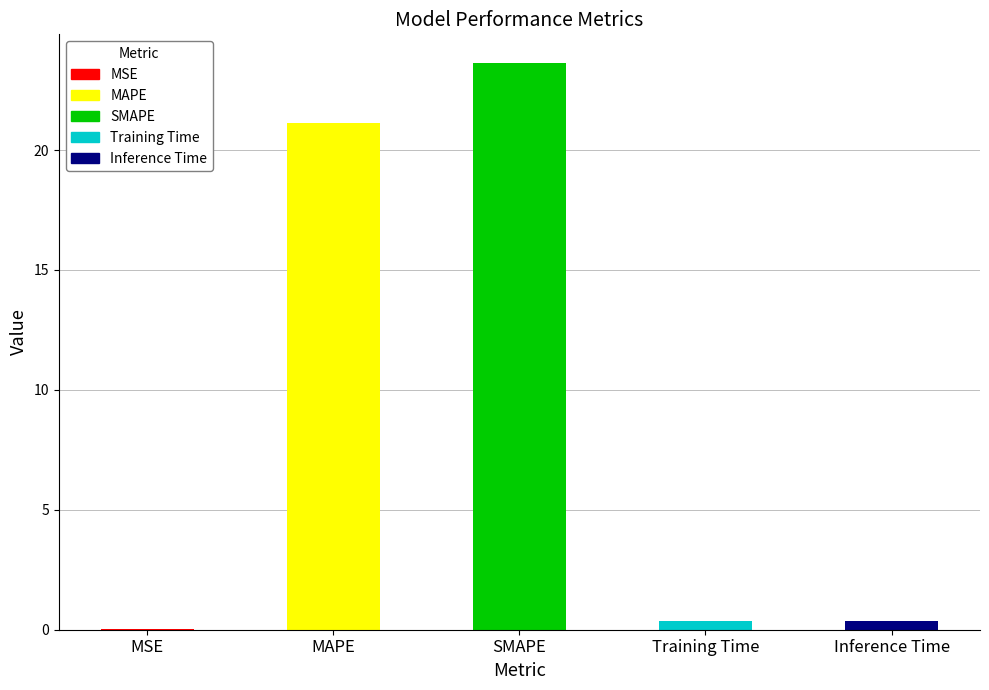

Is it true that the value at Inference Time is 0.4?

True